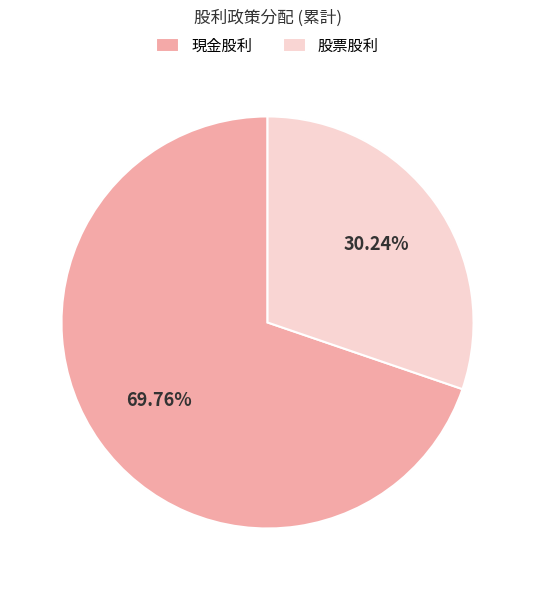

To the nearest percent, what is the difference between the largest and smallest slice percentages?

40%